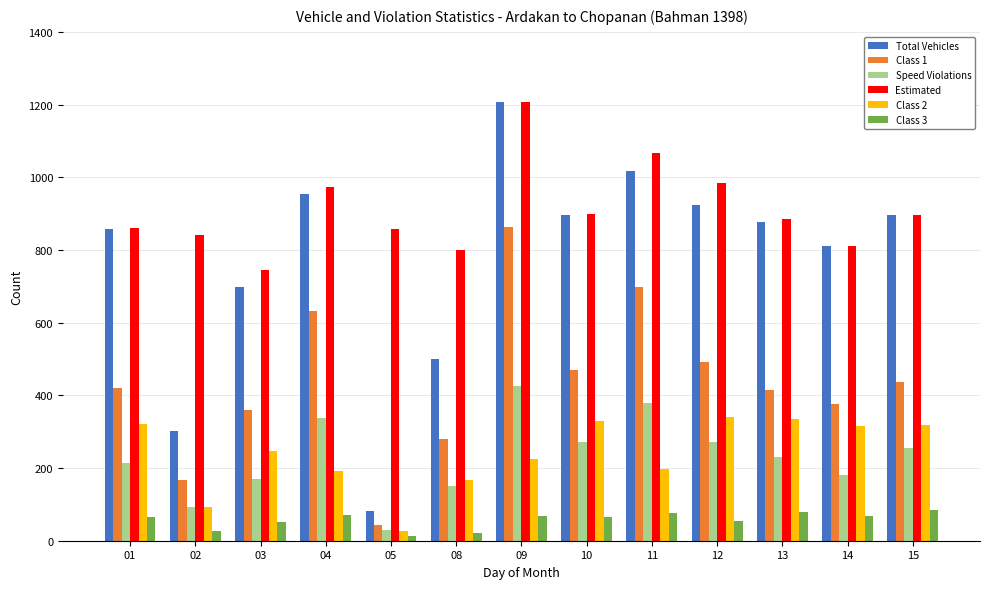

What is the value of the Class 1 bar at the 7th from the left?

863